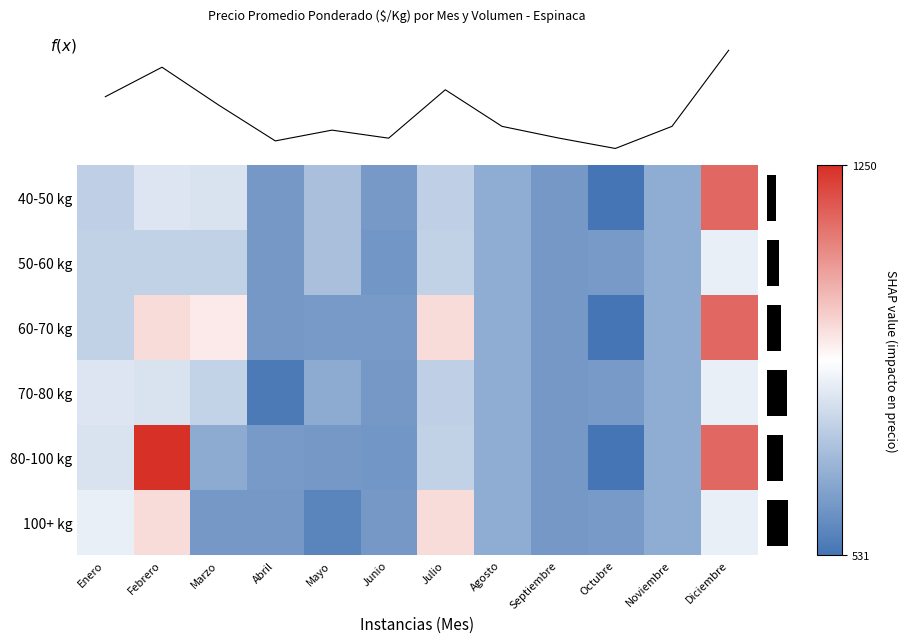

Which category has the highest value across all series?

Febrero